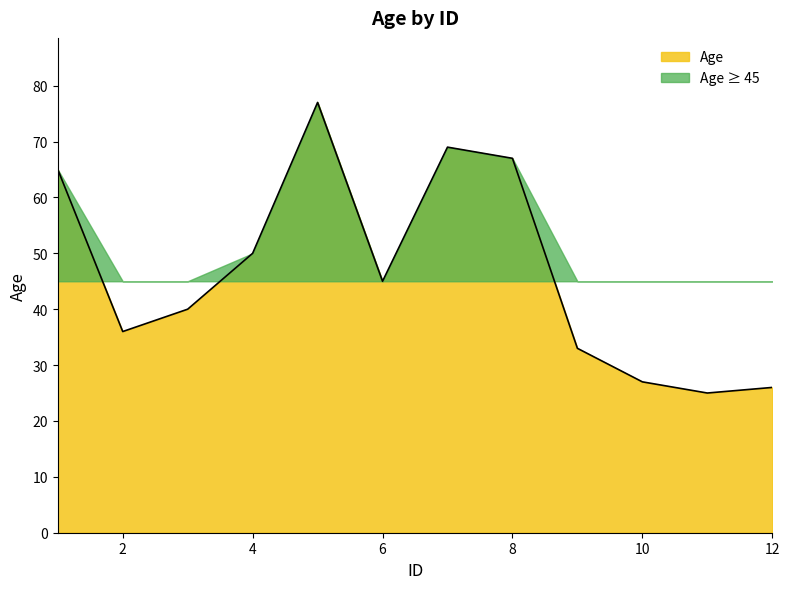

How many values are below 45?

6